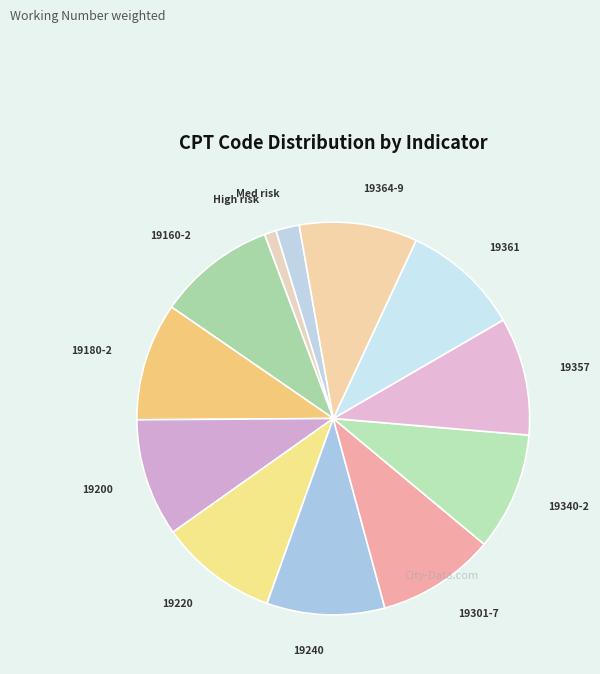

How many slices are in this pie chart?

12